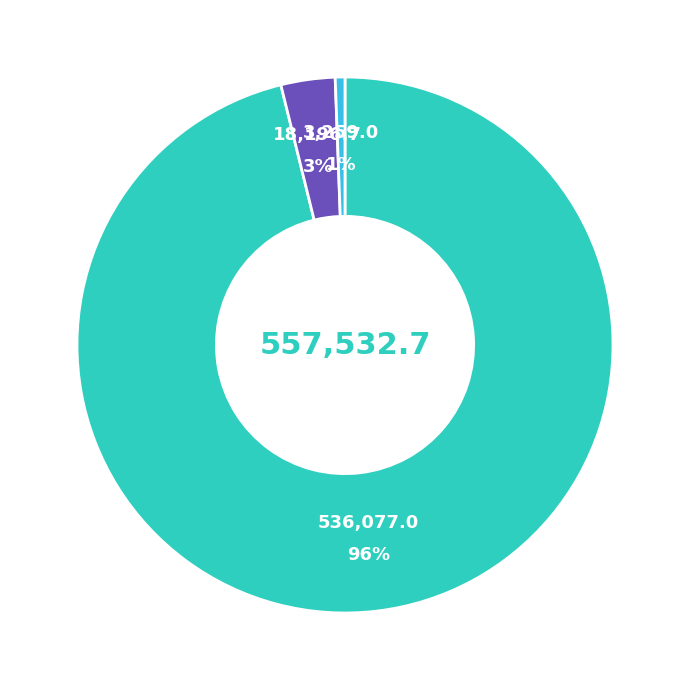

How many slices are in this pie chart?

3